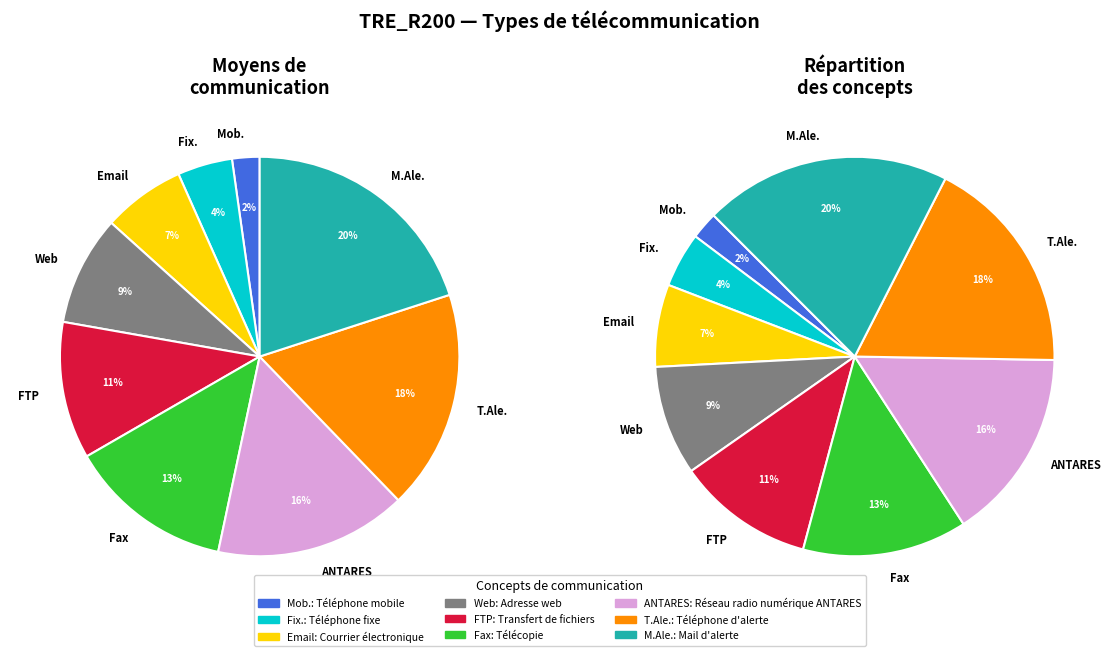

How many segments does this pie chart have?

9